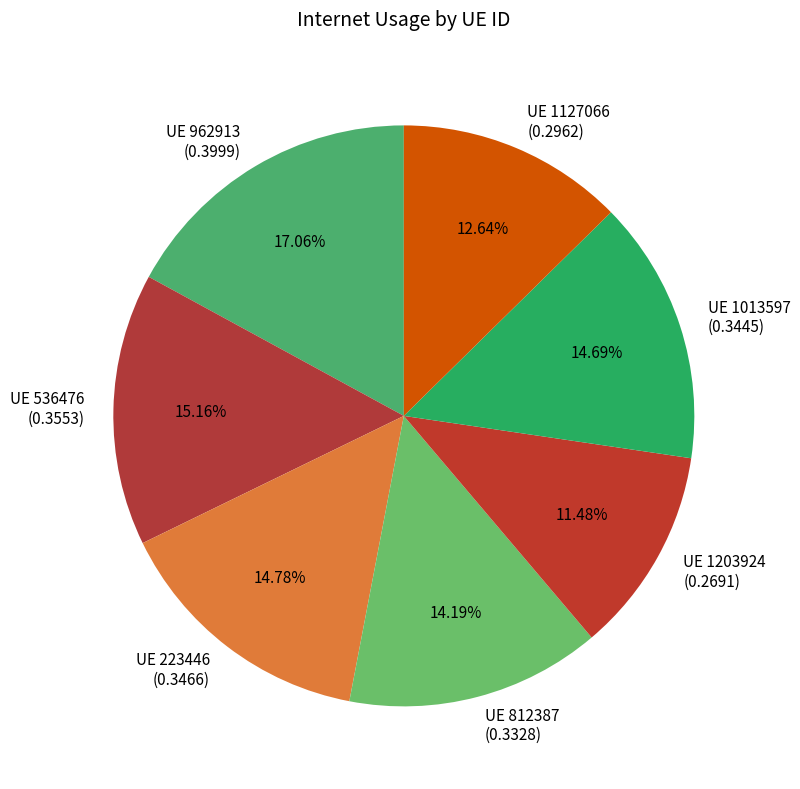

Count the number of slices in the pie.

7